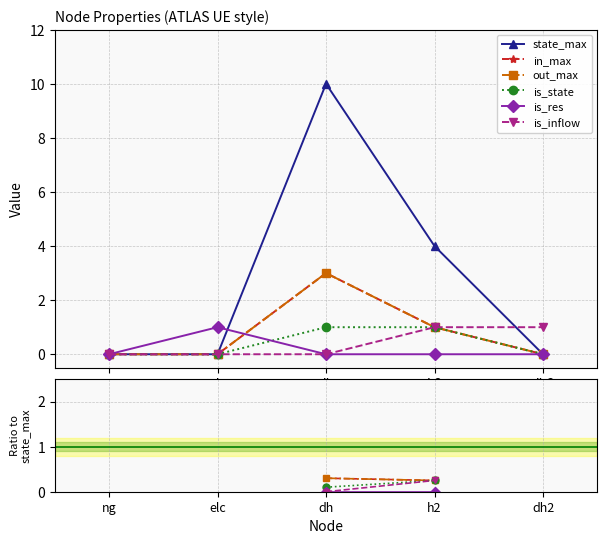

What is the label of the 5th point from the left?

dh2